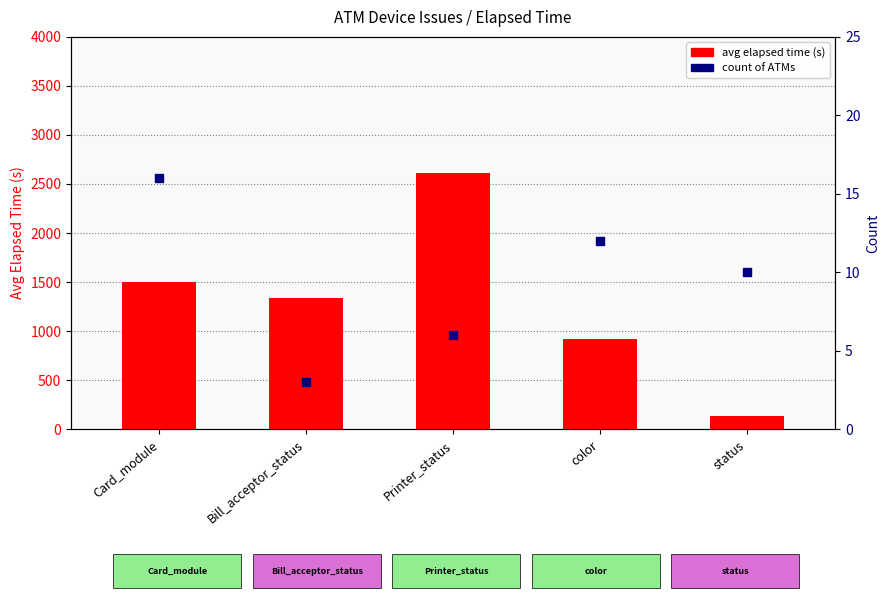

Which series reaches the maximum Y coordinate?

avg elapsed time (s)